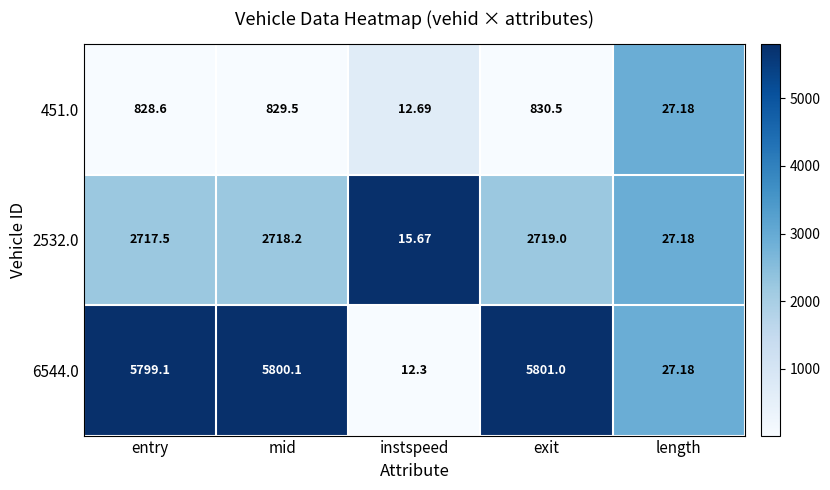

Is the value of 6544.0 at mid greater than the value of 451.0 at length?

Yes